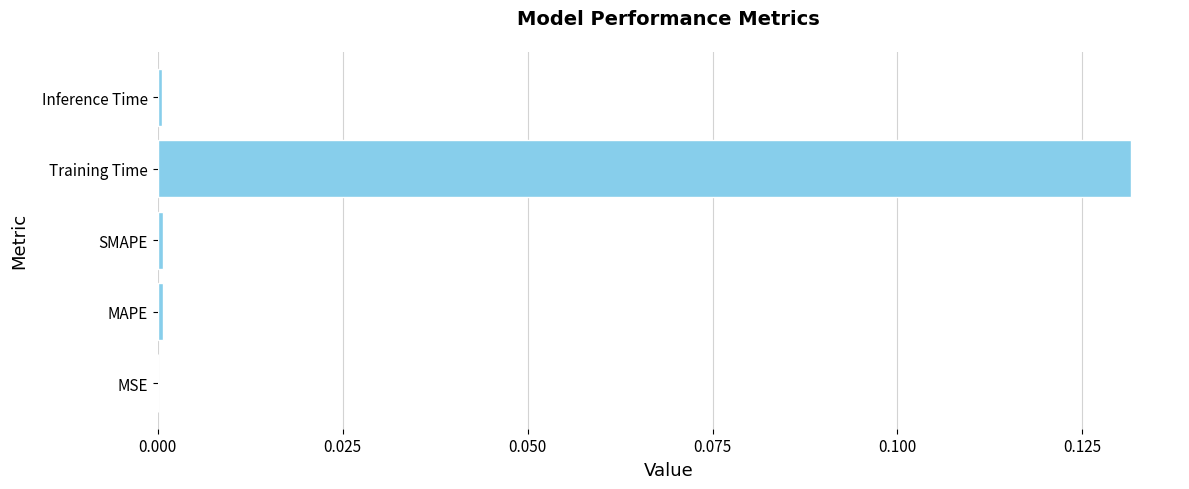

Which label corresponds to the largest value in the chart?

Training Time